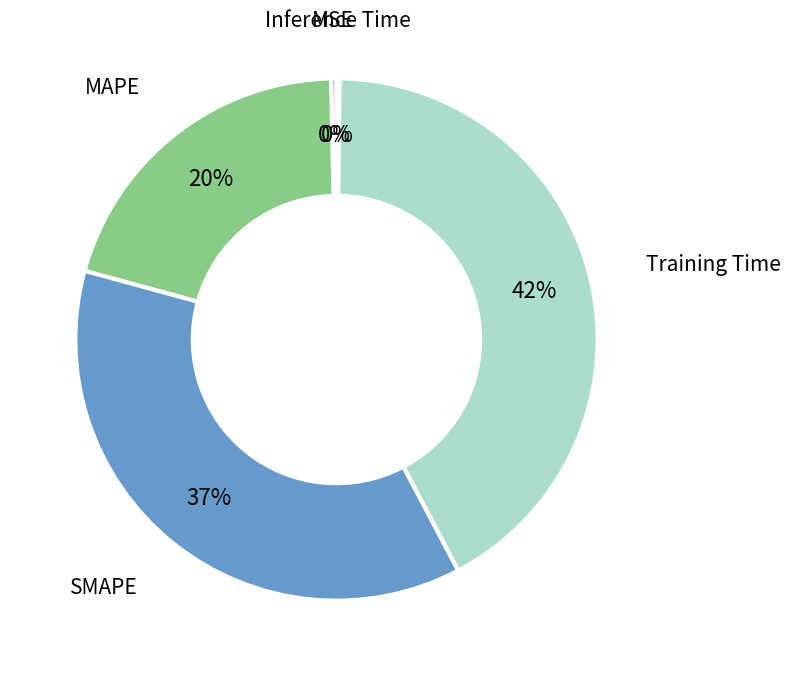

To the nearest percent, what is the difference between the largest and smallest slice percentages?

42%